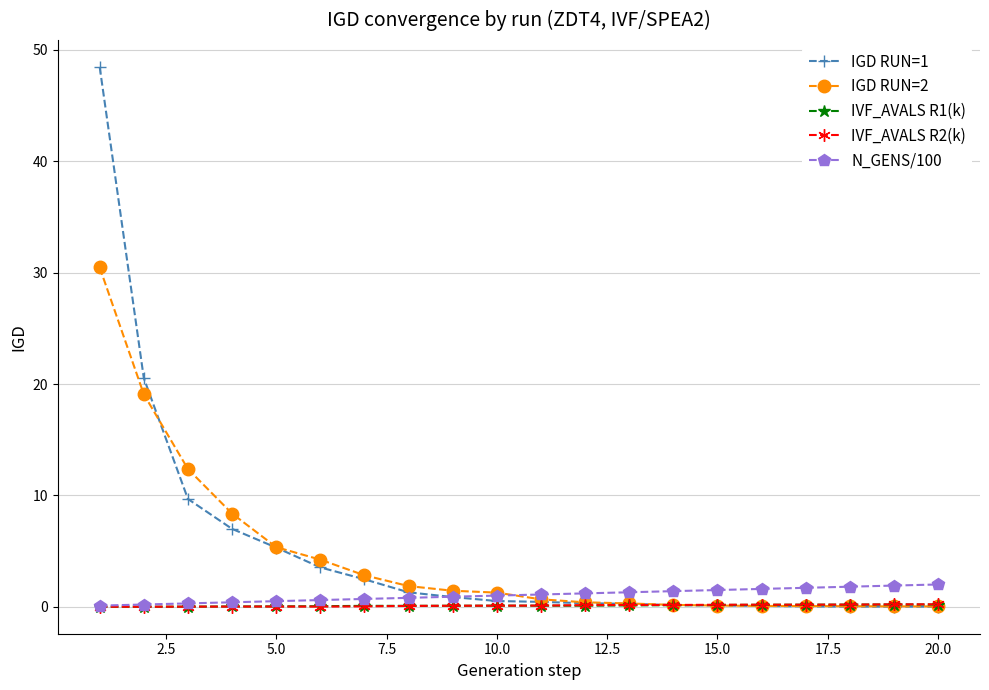

What are all the series names shown in the legend?

IGD RUN=1, IGD RUN=2, IVF_AVALS R1(k), IVF_AVALS R2(k), N_GENS/100